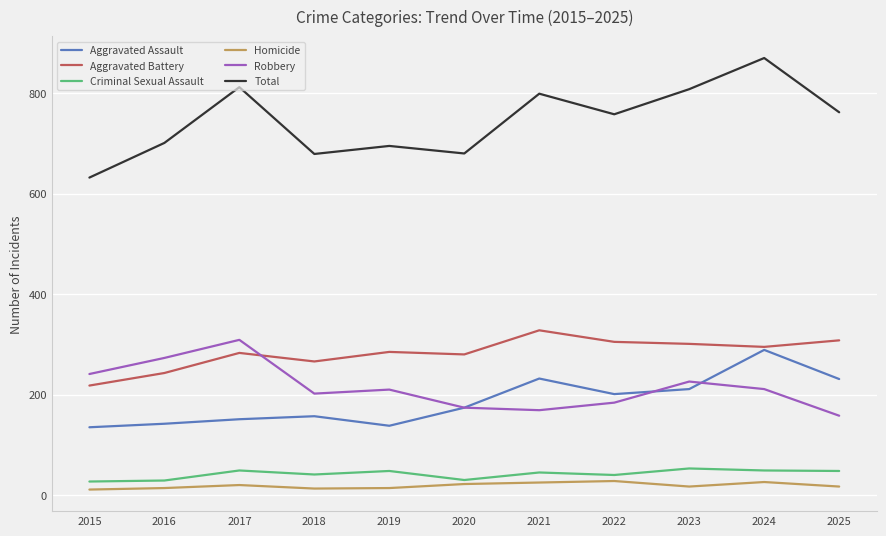

The value of Criminal Sexual Assault at 2023 is 82. True or false?

False